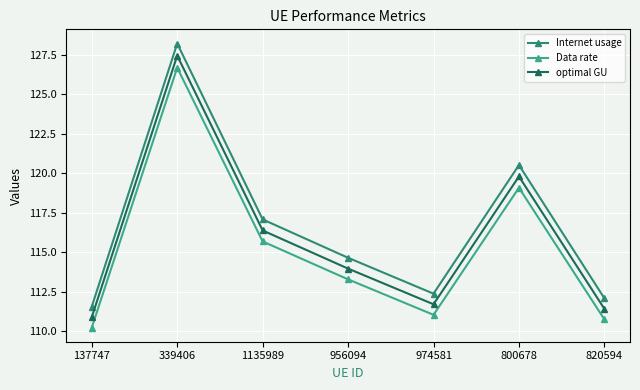

Read the Internet usage value at 820594.

112.1